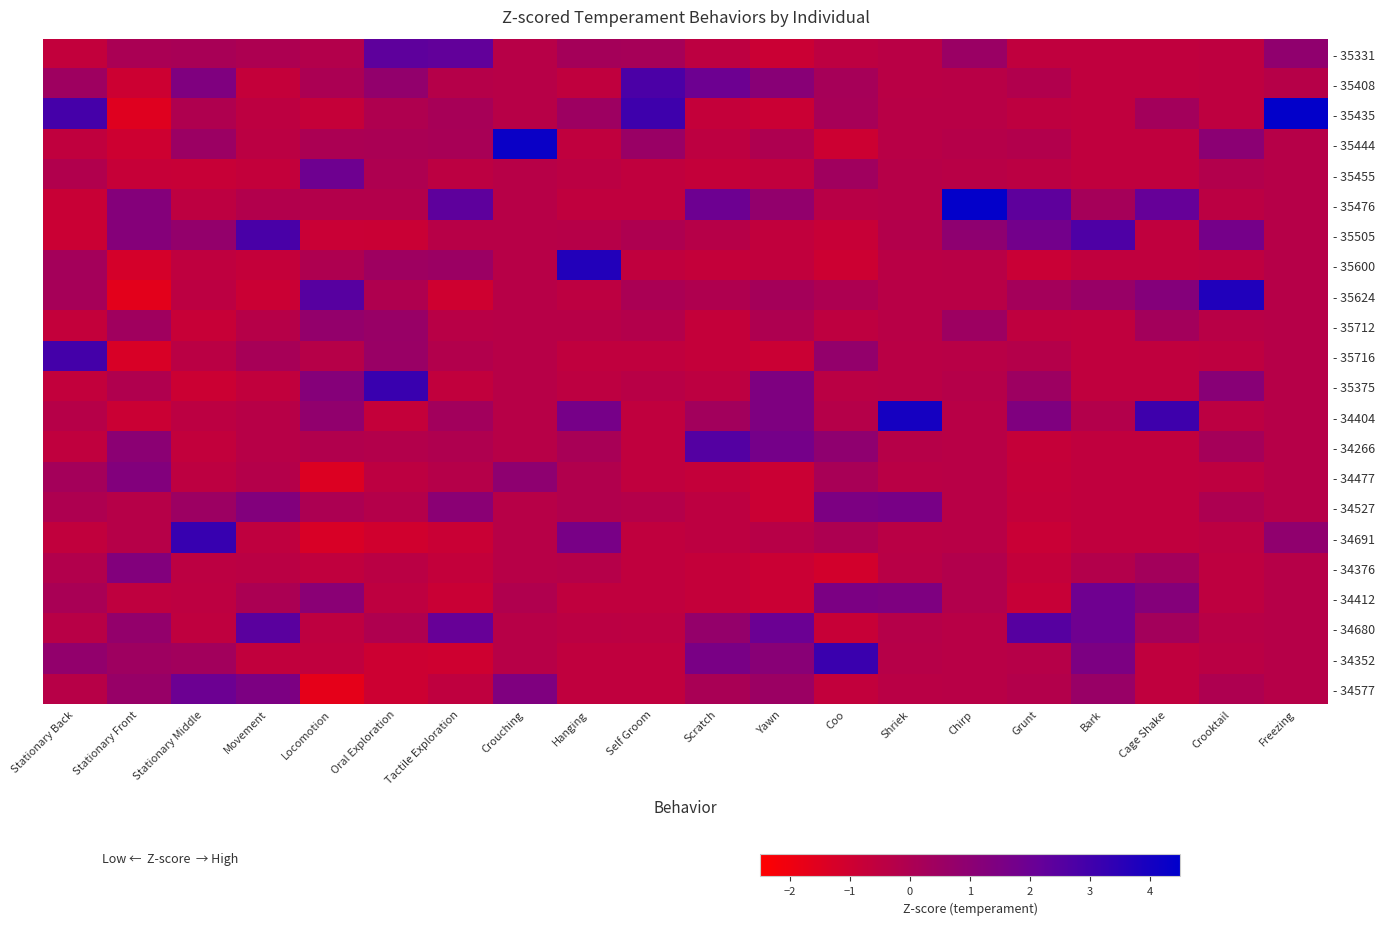

What is the minimum value shown in the chart?

-1.7